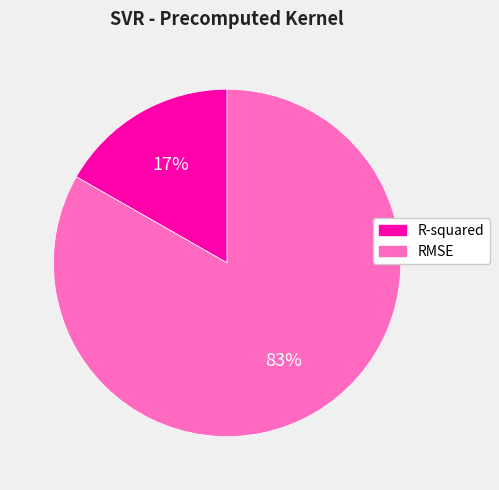

Which has a higher value, RMSE or R-squared?

RMSE